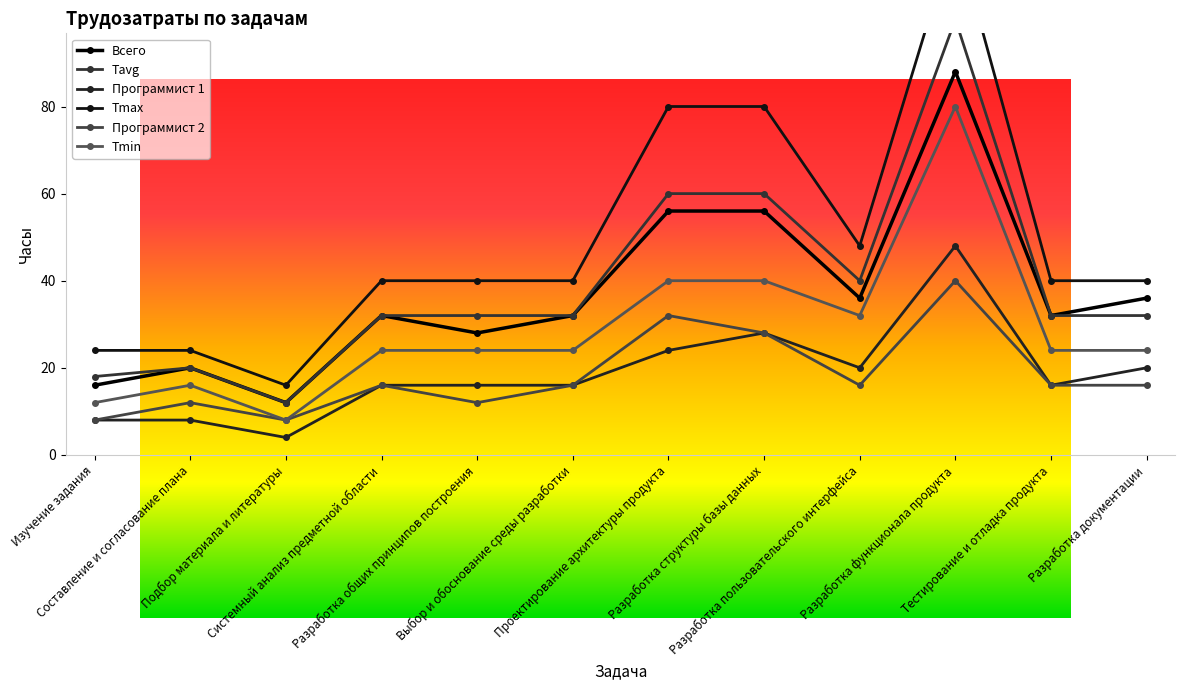

What is the value of the Tavg point at the 3rd from the left?

12